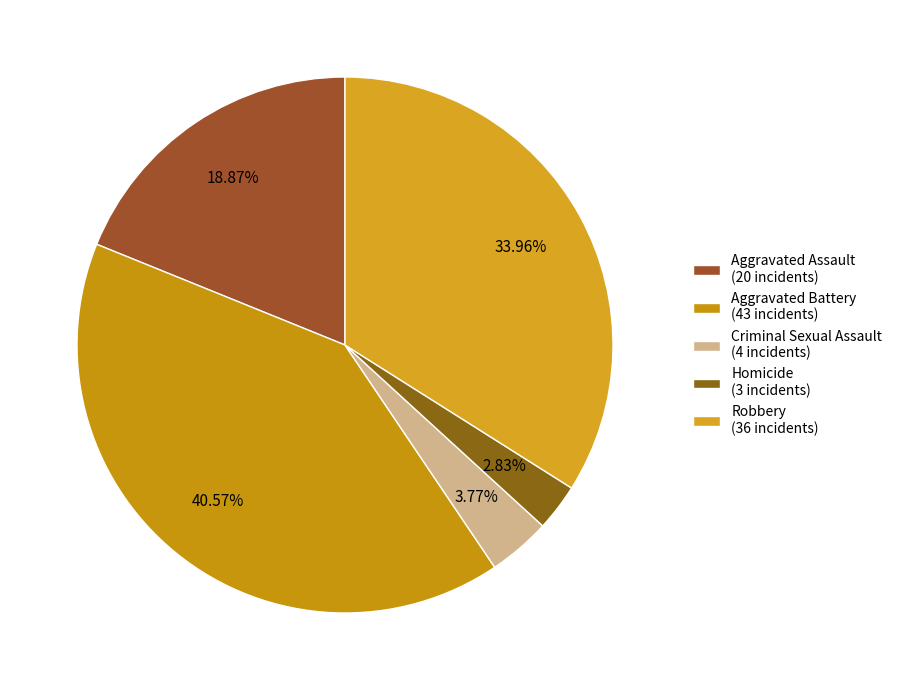

What percentage is the Aggravated Assault slice, to the nearest percent?

19%